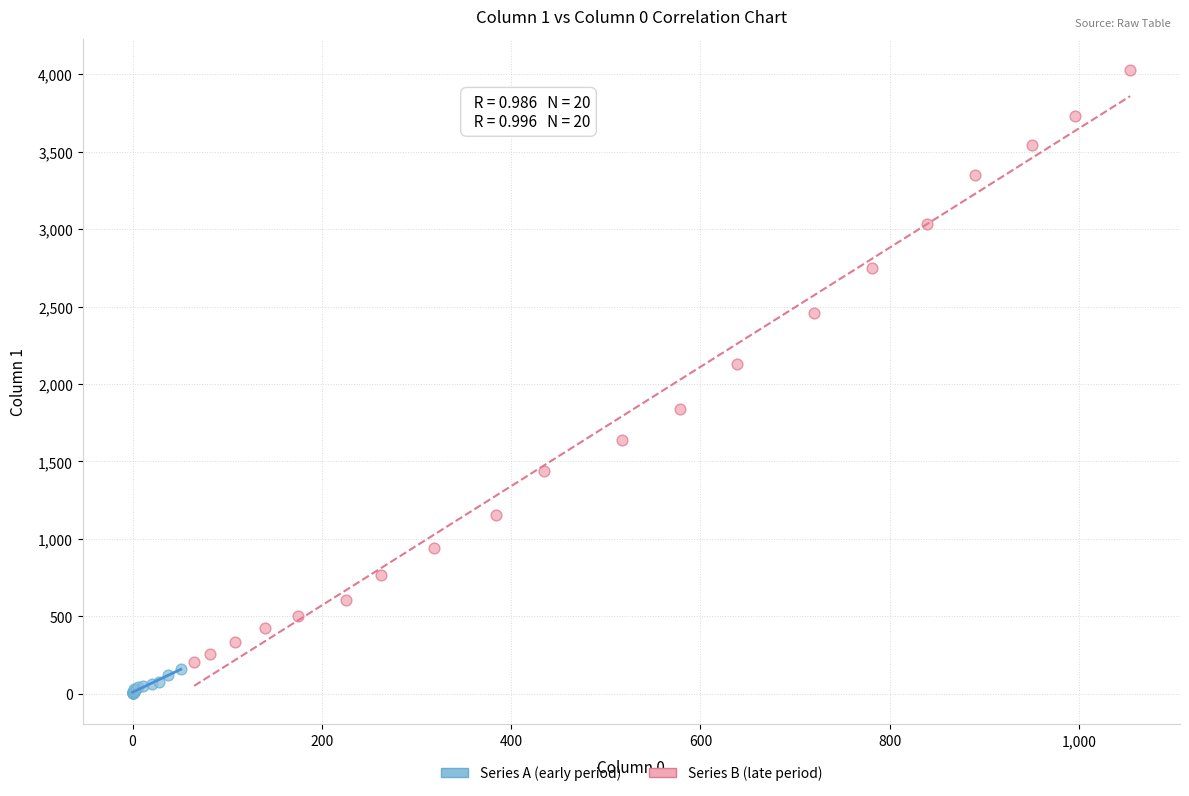

Which series has the largest Y range (max minus min)?

Series B (late period)